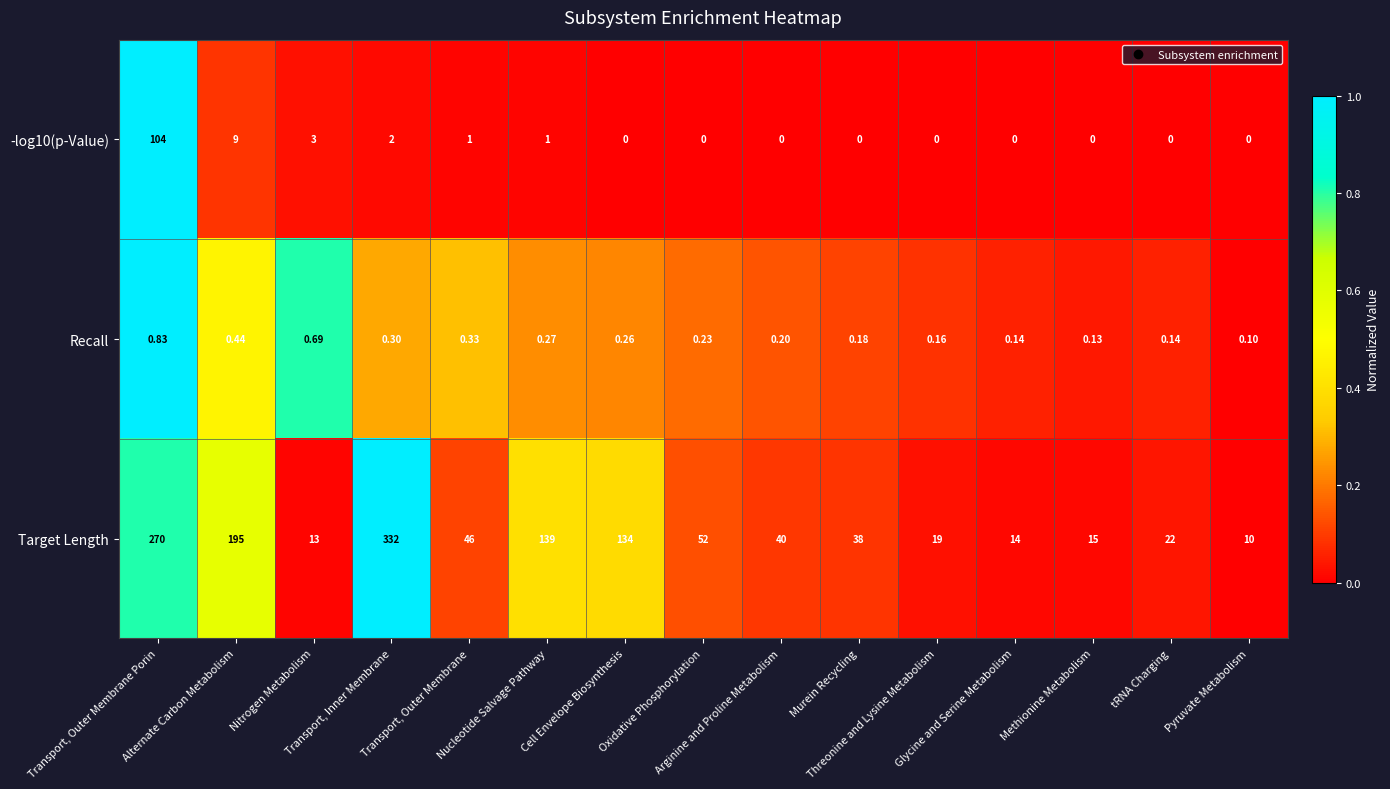

Which series has the largest total across all categories?

Target Length